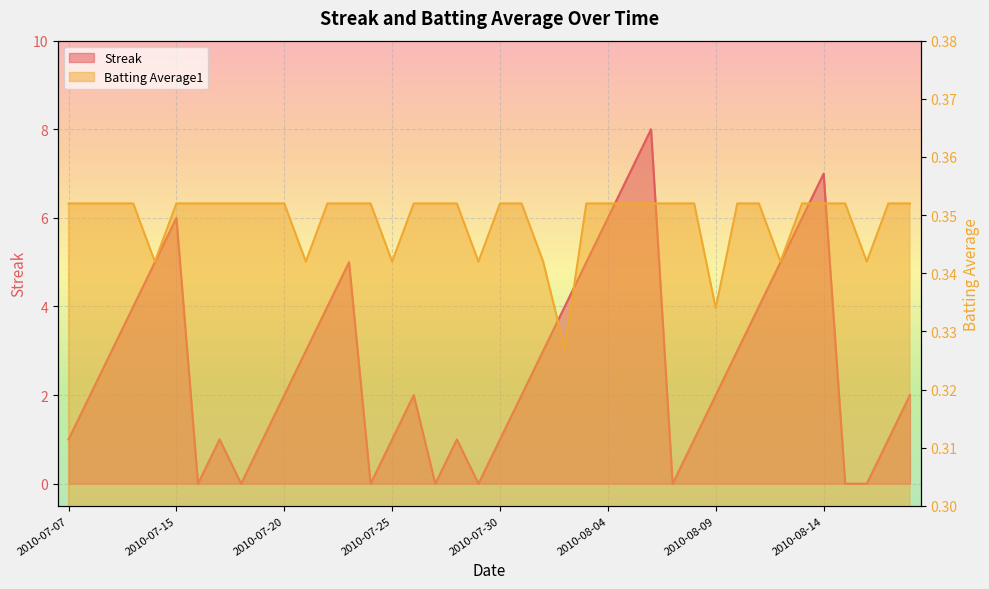

Reading right to left, transcribe all the data shown in this chart.

Streak: 2.0	1.0	0.0	0.0	7.0	6.0	5.0	4.0	3.0	2.0	1.0	0.0	8.0	7.0	6.0	5.0	4.0	3.0	2.0	1.0	0.0	1.0	0.0	2.0	1.0	0.0	5.0	4.0	3.0	2.0	1.0	0.0	1.0	0.0	6.0	5.0	4.0	3.0	2.0	1.0
Batting Average1: 0.4	0.4	0.3	0.4	0.4	0.4	0.3	0.4	0.4	0.3	0.4	0.4	0.4	0.4	0.4	0.4	0.3	0.3	0.4	0.4	0.3	0.4	0.4	0.4	0.3	0.4	0.4	0.4	0.3	0.4	0.4	0.4	0.4	0.4	0.4	0.3	0.4	0.4	0.4	0.4